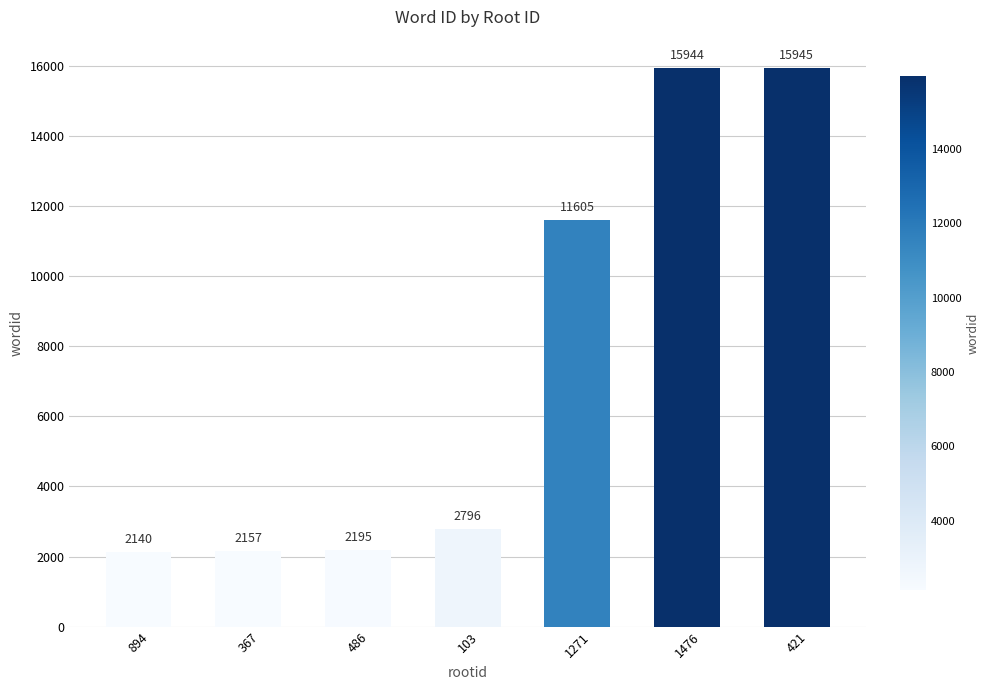

What is the minimum value shown in the chart?

2140